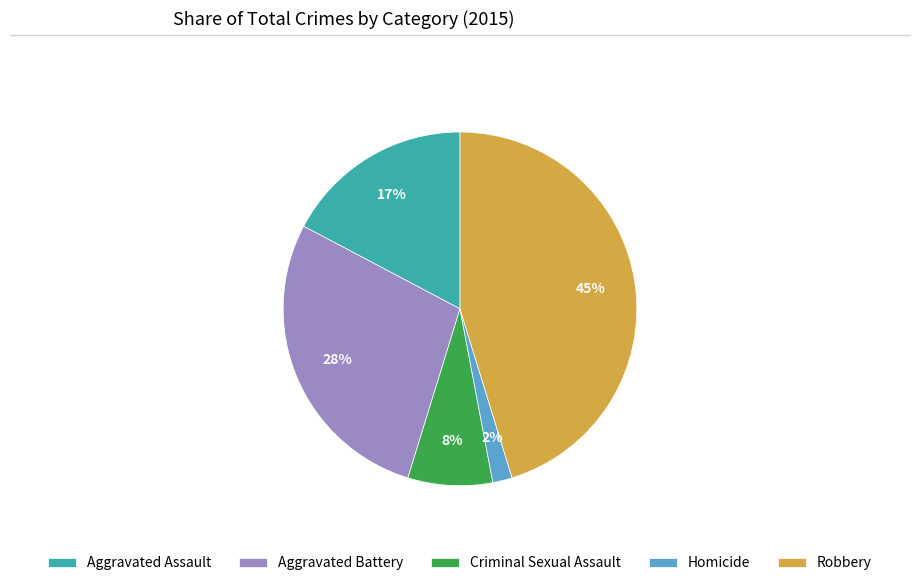

Does Aggravated Battery represent more than half of the total?

No